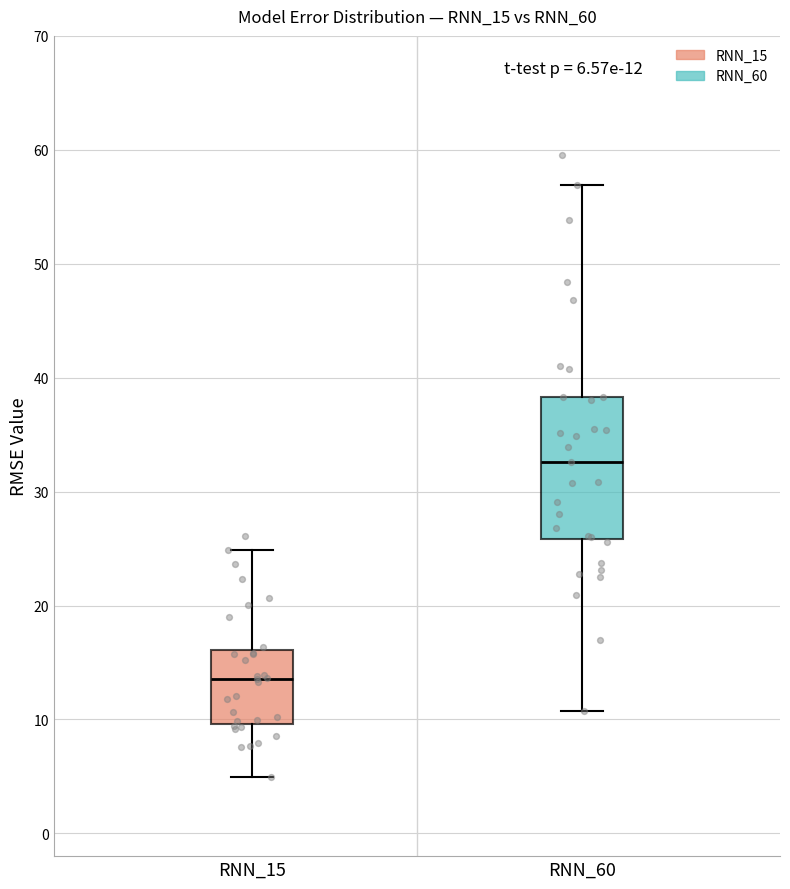

Which box has the lowest median line?

RNN_15